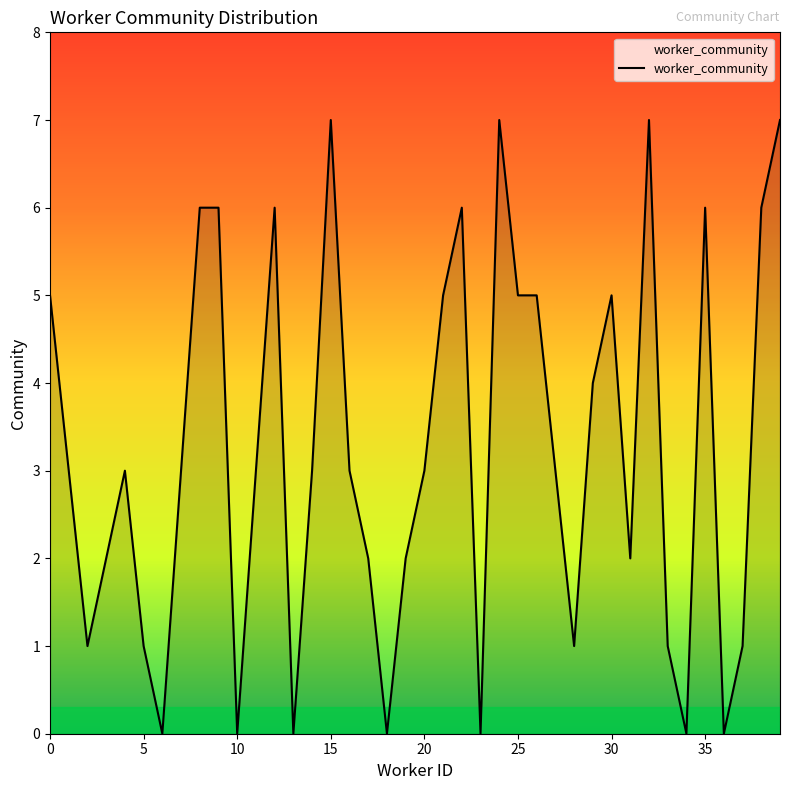

Does the chart display data point markers on the line(s)?

No